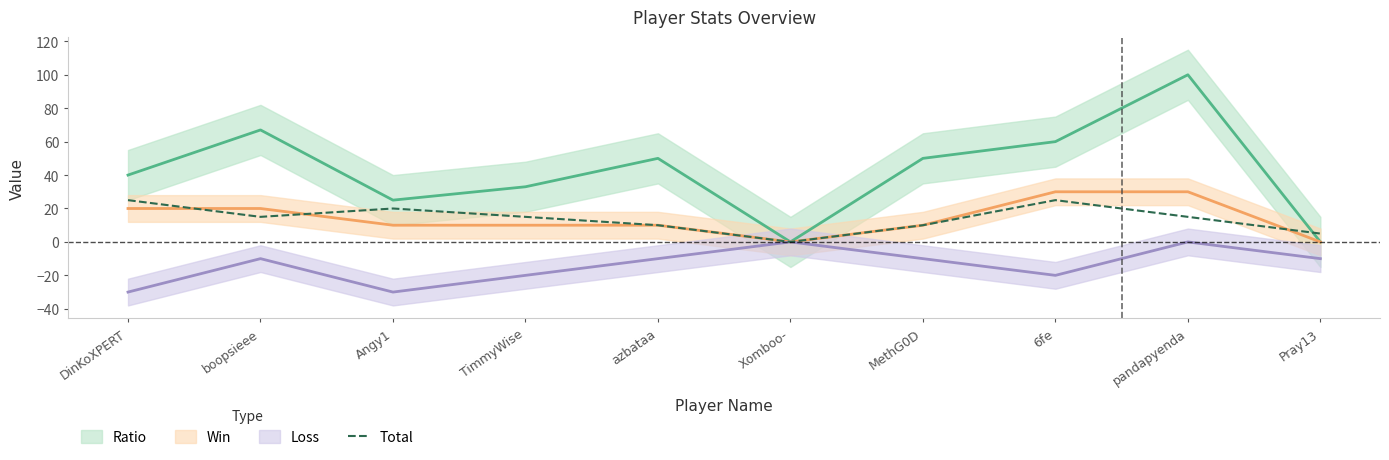

What is the label of the 7th point from the left?

MethG0D